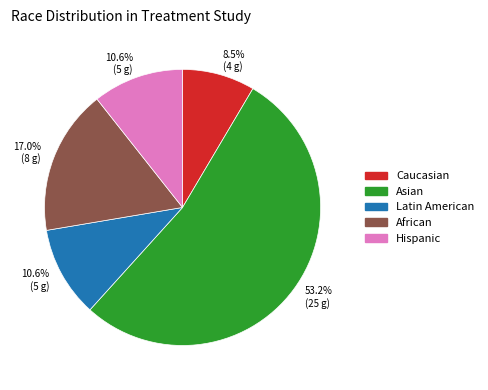

Approximately how many times larger is the value at Latin American compared to Asian?

0.2